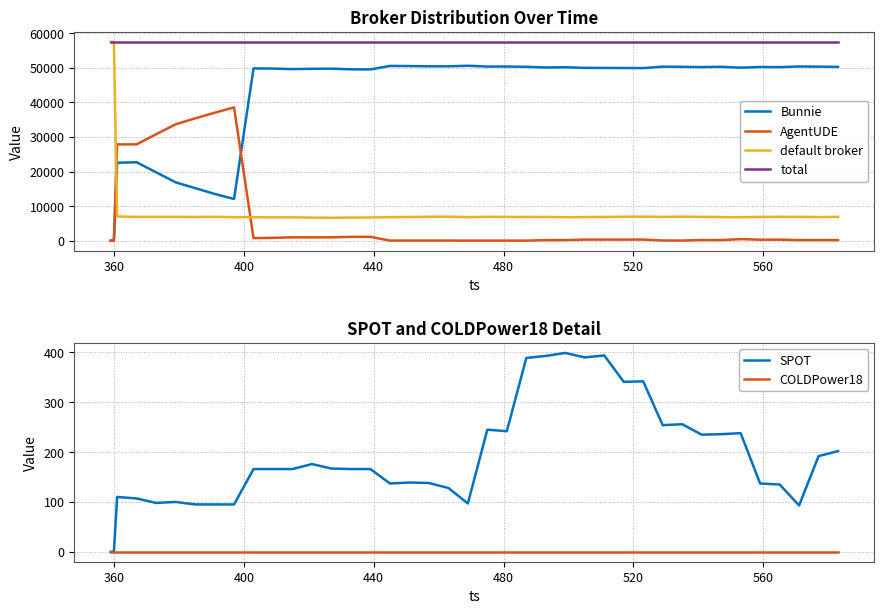

What is the difference between the second highest and second lowest values in the SPOT series?

394